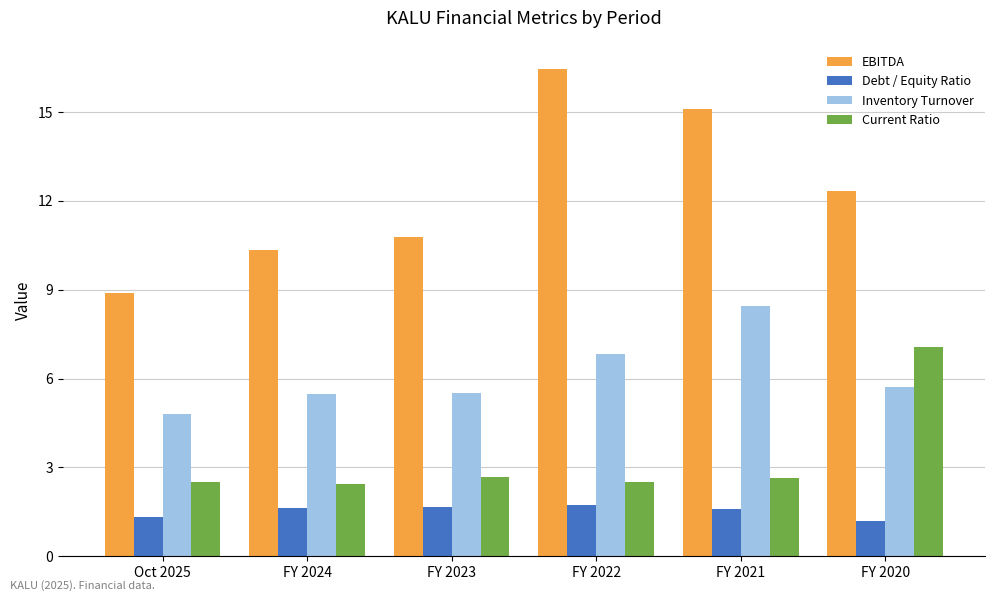

Between FY 2023 and FY 2022, which series saw the biggest shift?

EBITDA